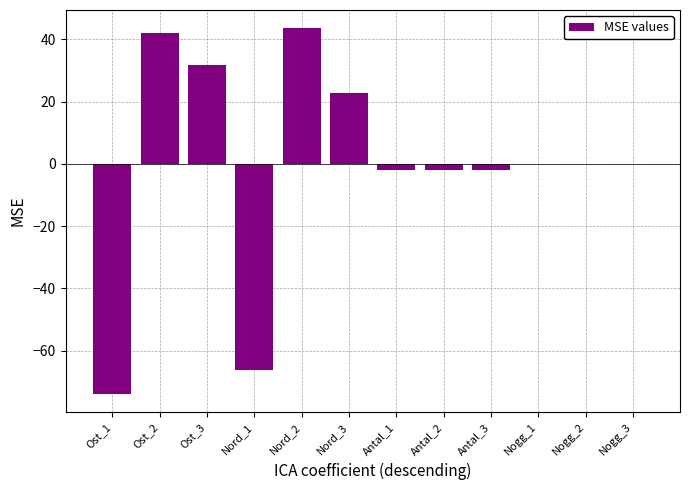

What is the sum of the values at Ost_2 and Nord_1?

-24.3